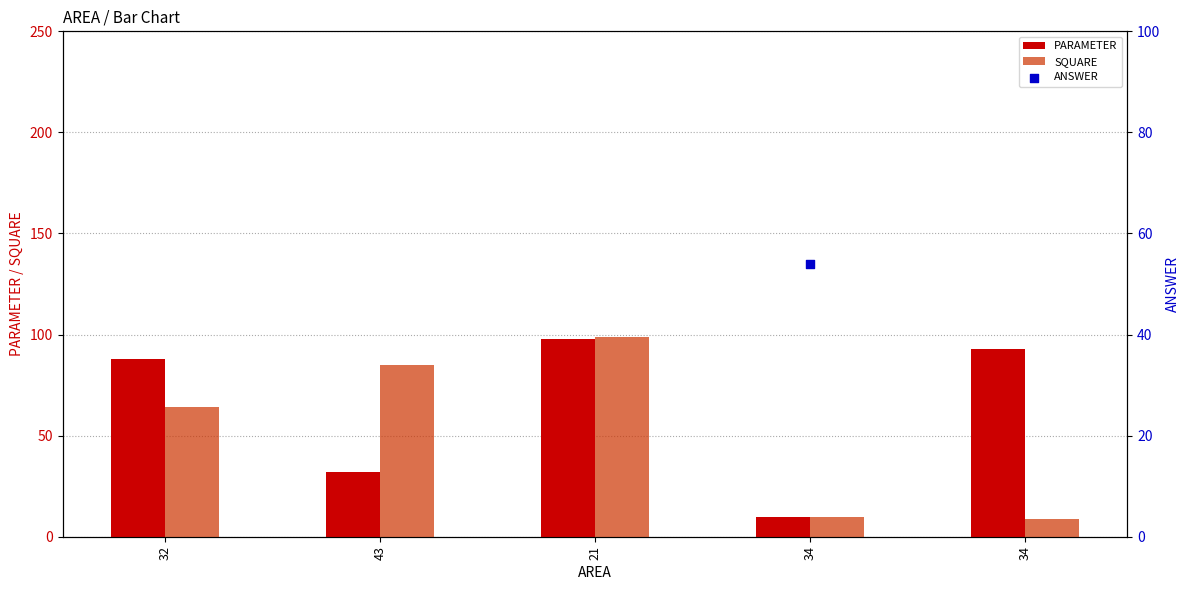

Which series has the largest total across all categories?

ANSWER